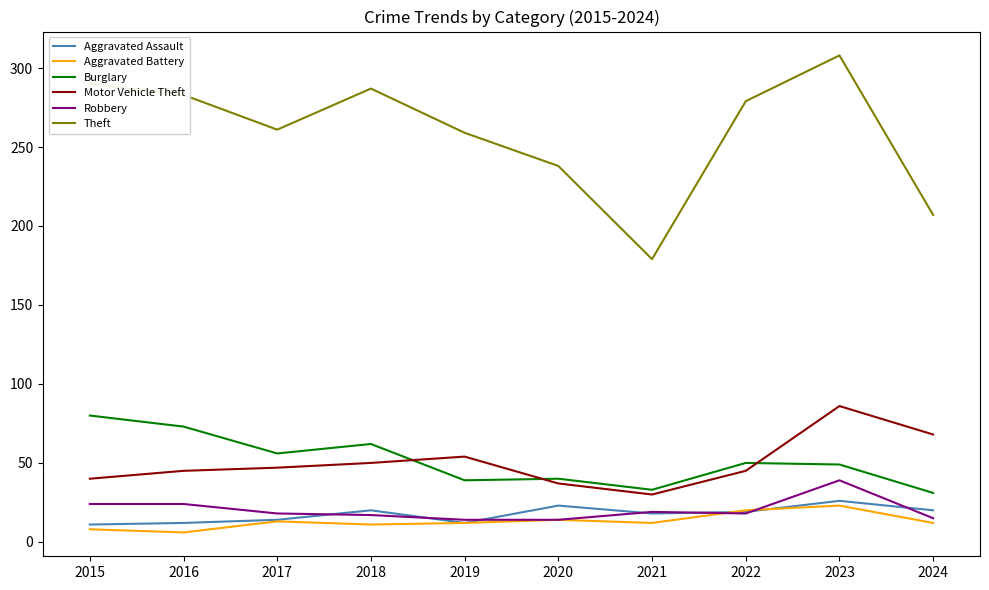

Is the value of Aggravated Battery at 2020 greater than the value of Theft at 2017?

No